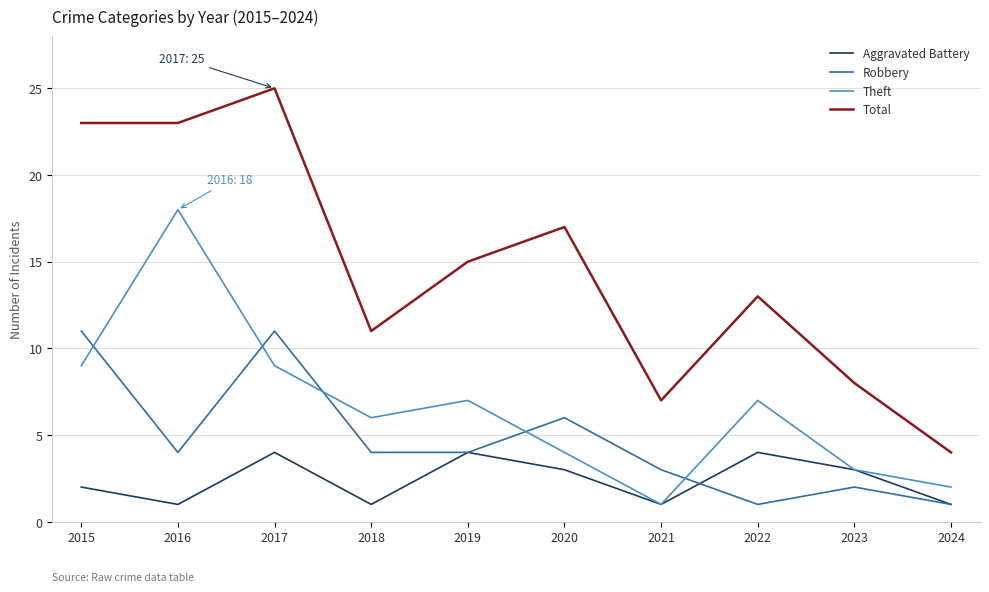

How many lines are shown in the chart?

4